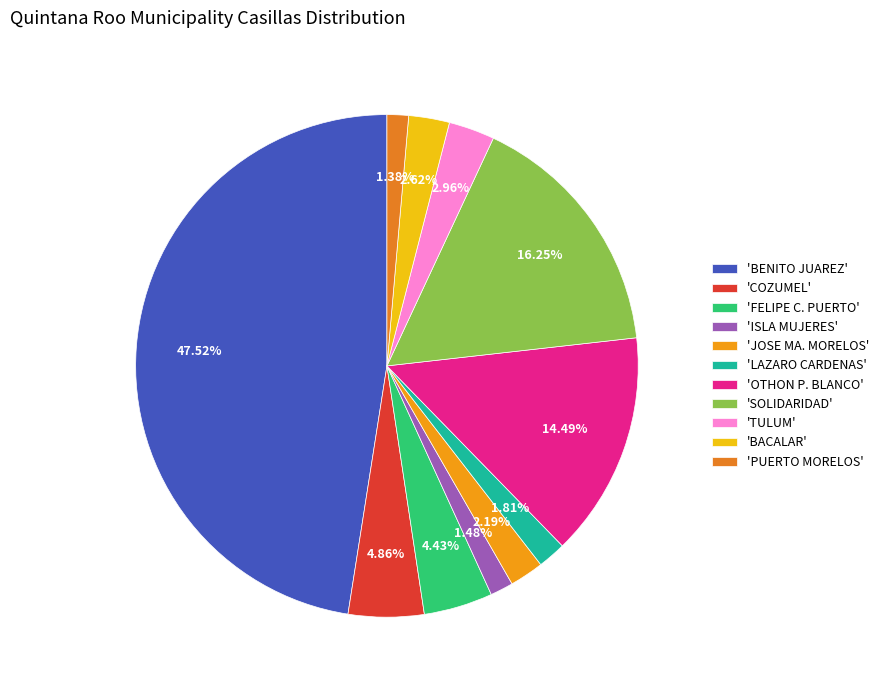

Which slice is the smallest?

PUERTO MORELOS